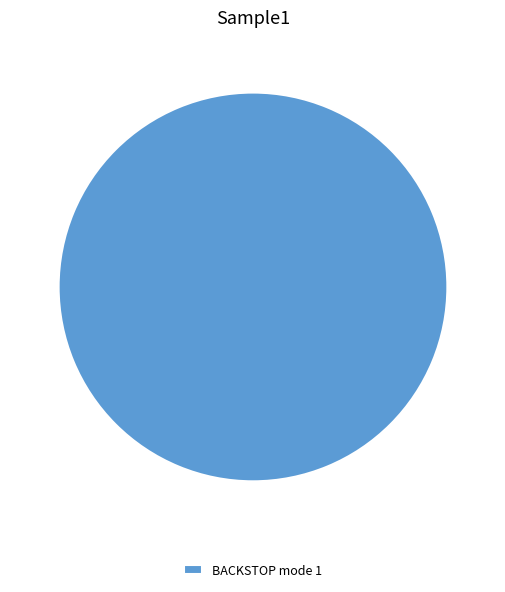

Is it true that BACKSTOP mode 1 is 100% of the pie?

True